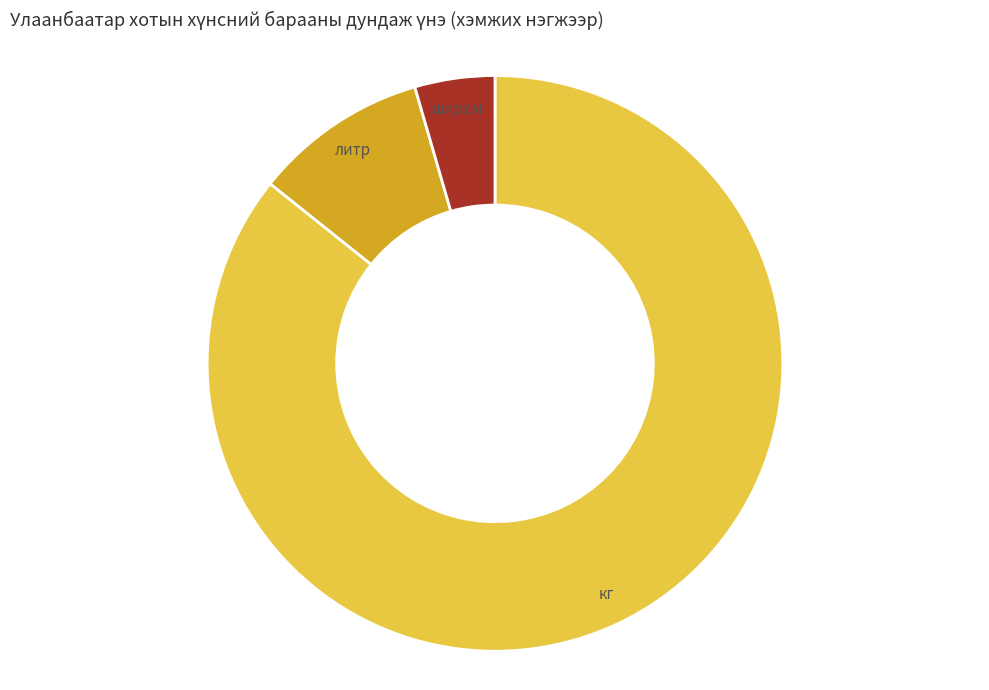

The ширхэг slice represents 9% of the pie. True or false?

False